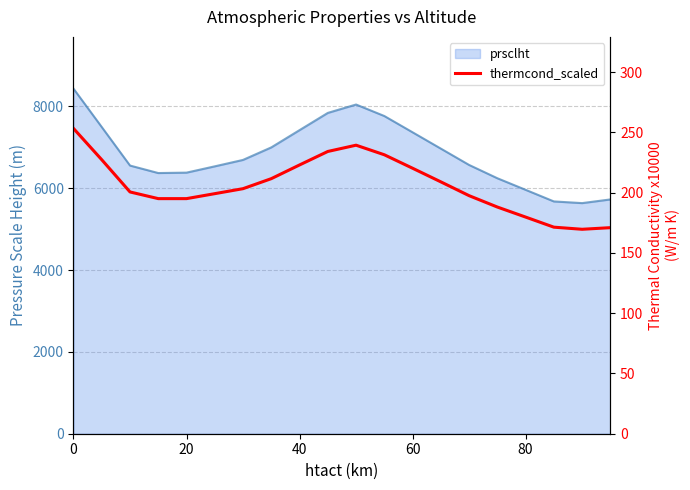

What is the label of the 5th point from the left?

20